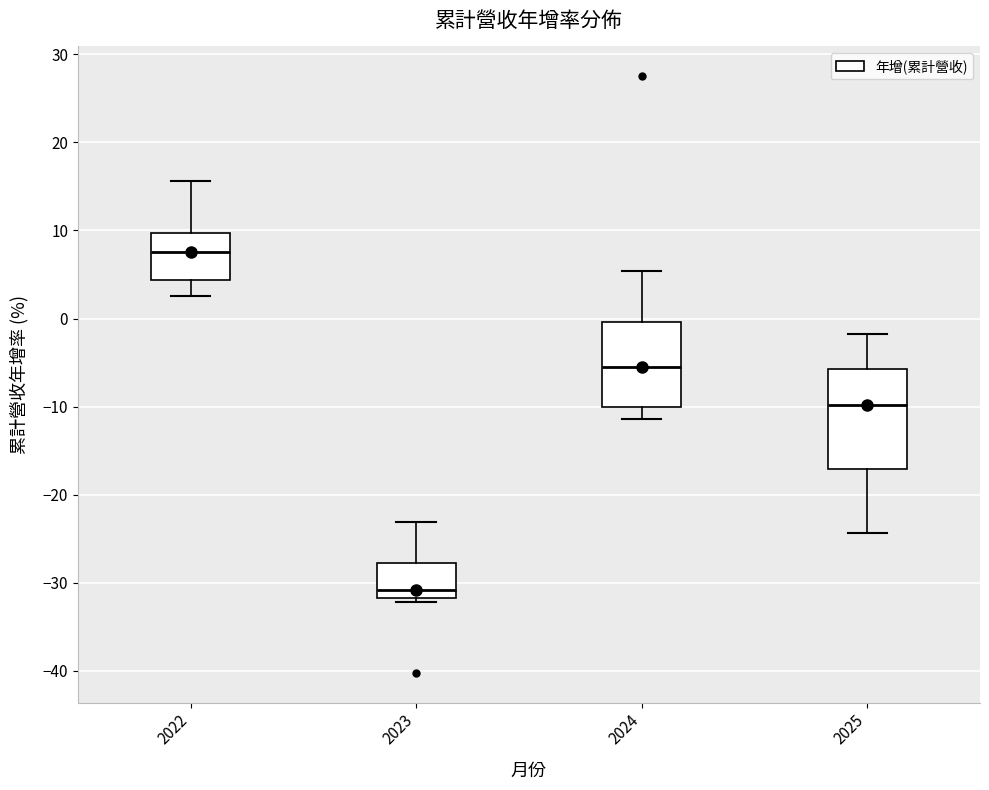

Where does the upper whisker of the box at x = 2023 end on the y-axis? The values are not printed on the chart, so give them approximately, as read against the axis.

-23